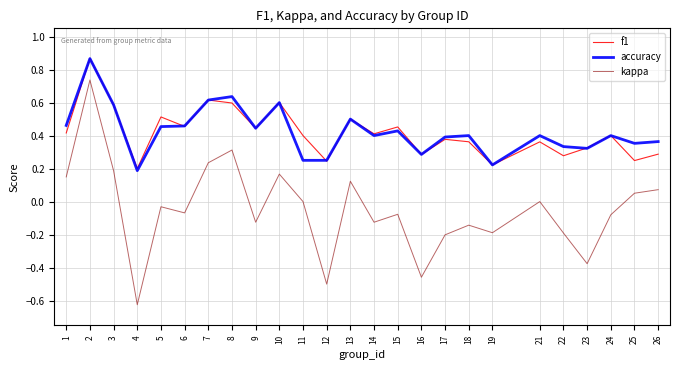

At which category is the sum across all series the highest?

2